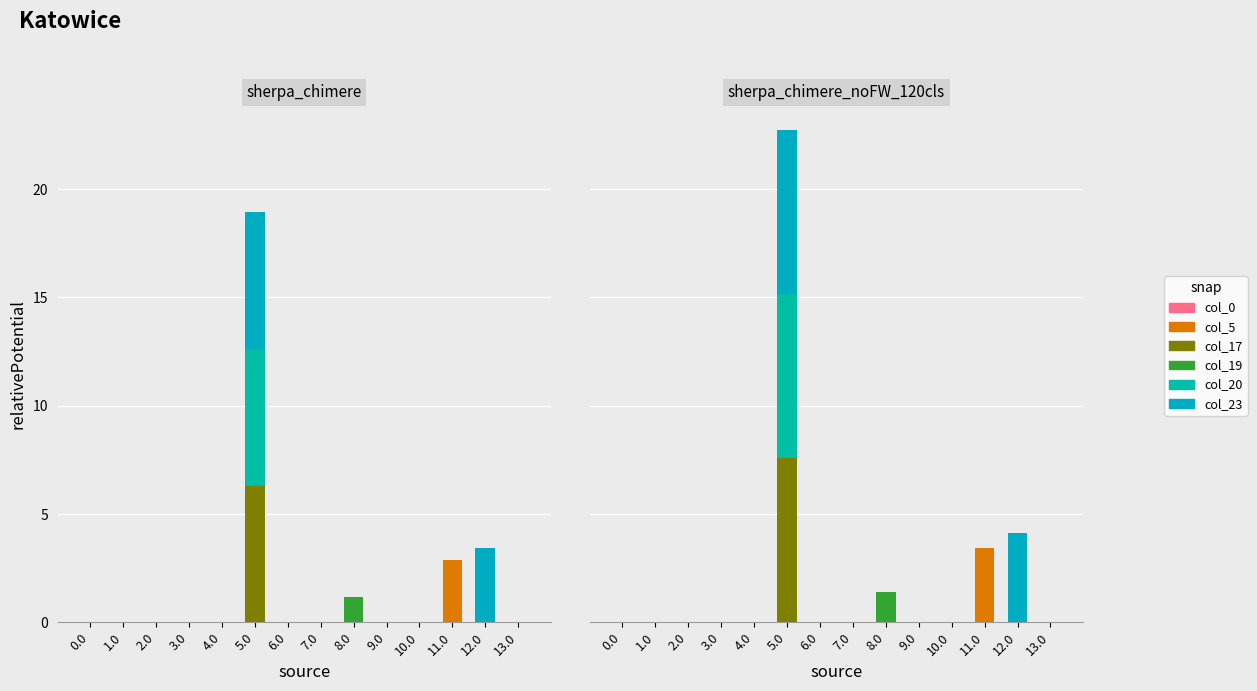

Reading left to right, transcribe all the data shown in this chart.

col_0: 0.0=0.0	1.0=0.0	2.0=0.0	3.0=0.0	4.0=0.0	5.0=0.0	6.0=0.0	7.0=0.0	8.0=0.0	9.0=0.0	10.0=0.0	11.0=0.0	12.0=0.0	13.0=0.0
col_5: 0.0=0.0	1.0=0.0	2.0=0.0	3.0=0.0	4.0=0.0	5.0=0.0	6.0=0.0	7.0=0.0	8.0=0.0	9.0=0.0	10.0=0.0	11.0=3.4	12.0=0.0	13.0=0.0
col_17: 0.0=0.0	1.0=0.0	2.0=0.0	3.0=0.0	4.0=0.0	5.0=7.6	6.0=0.0	7.0=0.0	8.0=0.0	9.0=0.0	10.0=0.0	11.0=0.0	12.0=0.0	13.0=0.0
col_19: 0.0=0.0	1.0=0.0	2.0=0.0	3.0=0.0	4.0=0.0	5.0=0.0	6.0=0.0	7.0=0.0	8.0=1.4	9.0=0.0	10.0=0.0	11.0=0.0	12.0=0.0	13.0=0.0
col_20: 0.0=0.0	1.0=0.0	2.0=0.0	3.0=0.0	4.0=0.0	5.0=7.6	6.0=0.0	7.0=0.0	8.0=0.0	9.0=0.0	10.0=0.0	11.0=0.0	12.0=0.0	13.0=0.0
col_23: 0.0=0.0	1.0=0.0	2.0=0.0	3.0=0.0	4.0=0.0	5.0=7.6	6.0=0.0	7.0=0.0	8.0=0.0	9.0=0.0	10.0=0.0	11.0=0.0	12.0=4.1	13.0=0.0